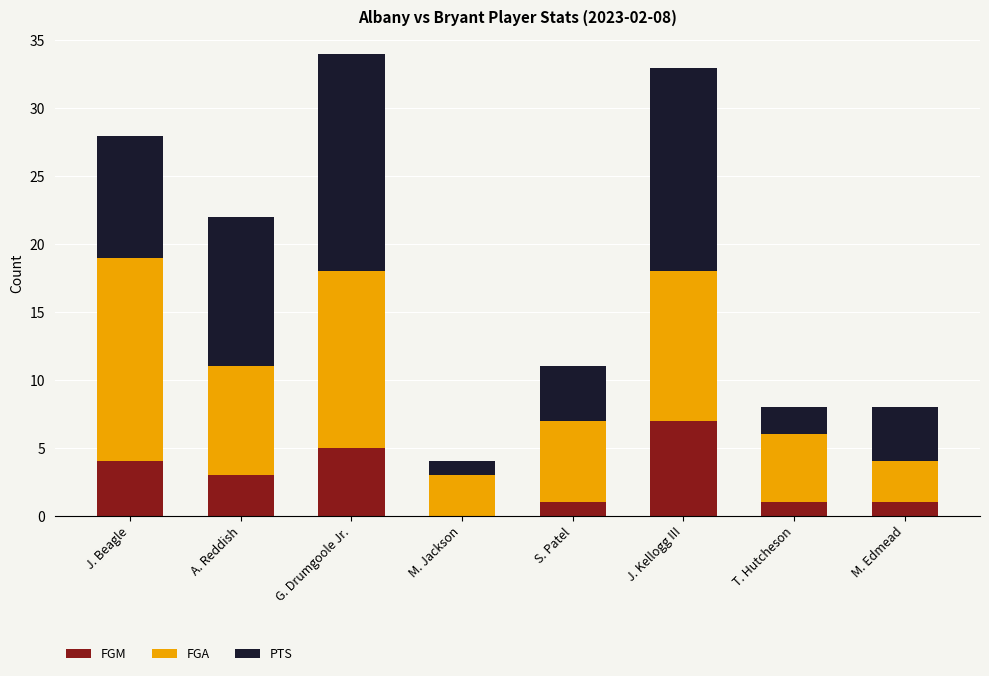

Are the bars horizontal?

No